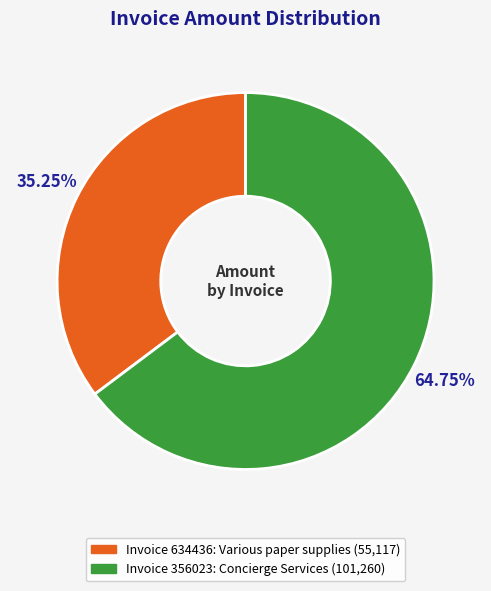

Does any single category account for the majority?

Yes